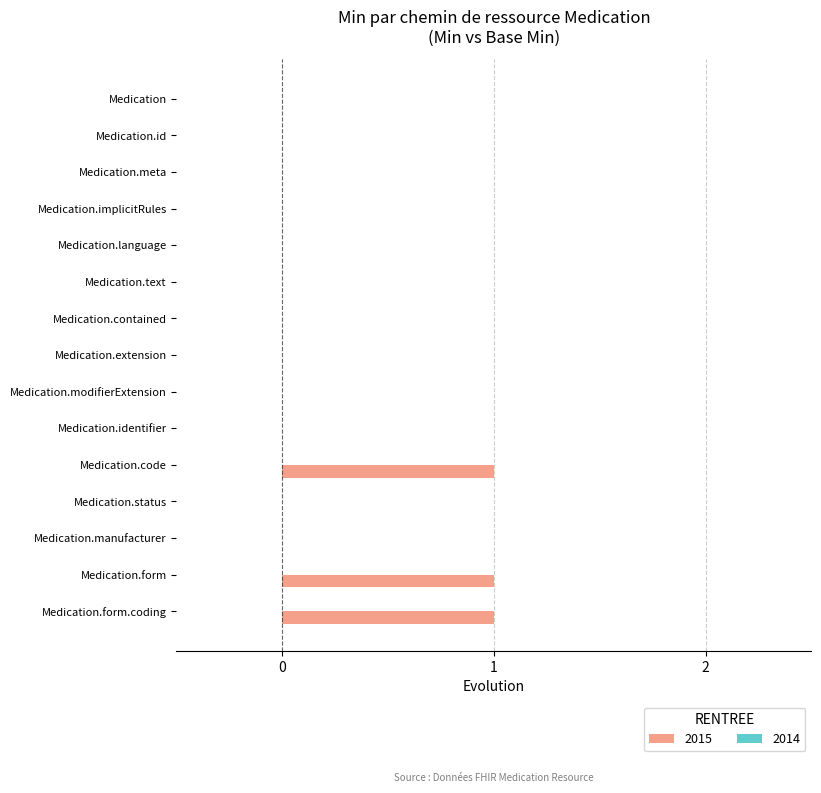

What is the sum of all values?

3